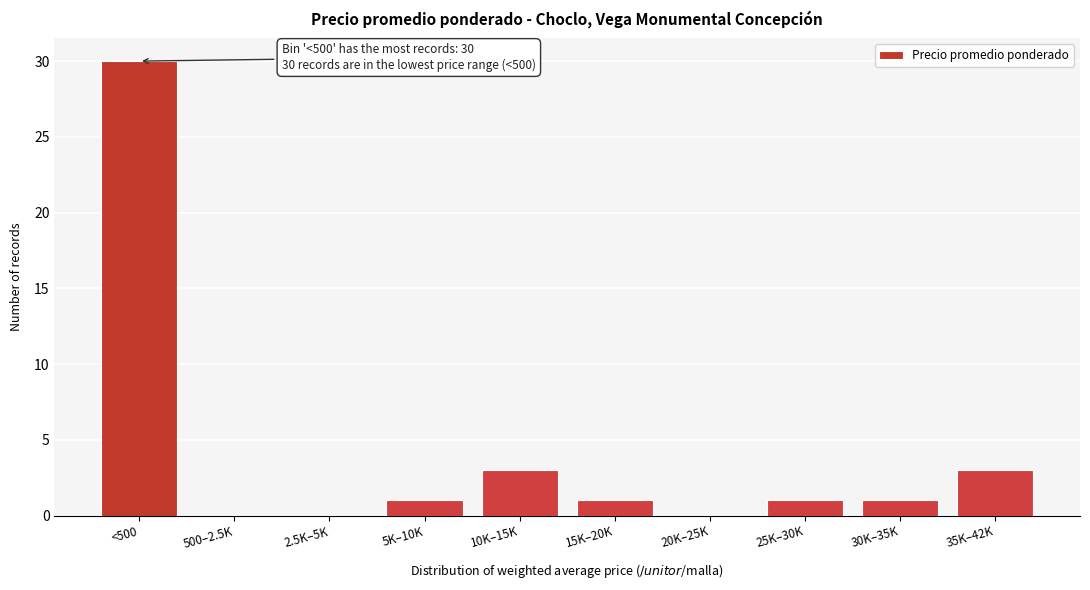

Reading left to right, transcribe all the data shown in this chart.

<500=30	500–2.5K=0	2.5K–5K=0	5K–10K=1	10K–15K=3	15K–20K=1	20K–25K=0	25K–30K=1	30K–35K=1	35K–42K=3